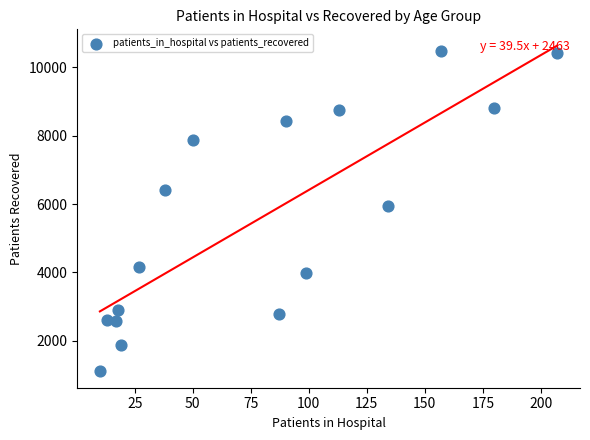

What is the range of X values (max minus min)?

197